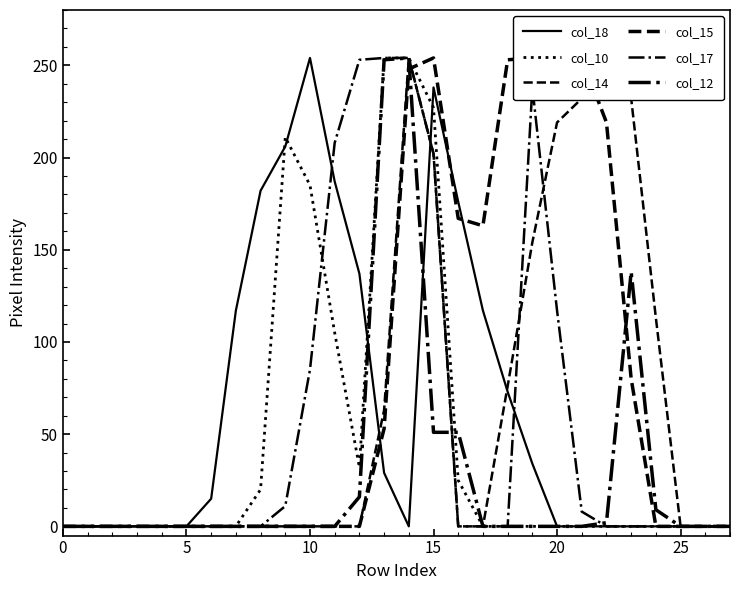

How many interior local peaks does the col_17 series have?

1